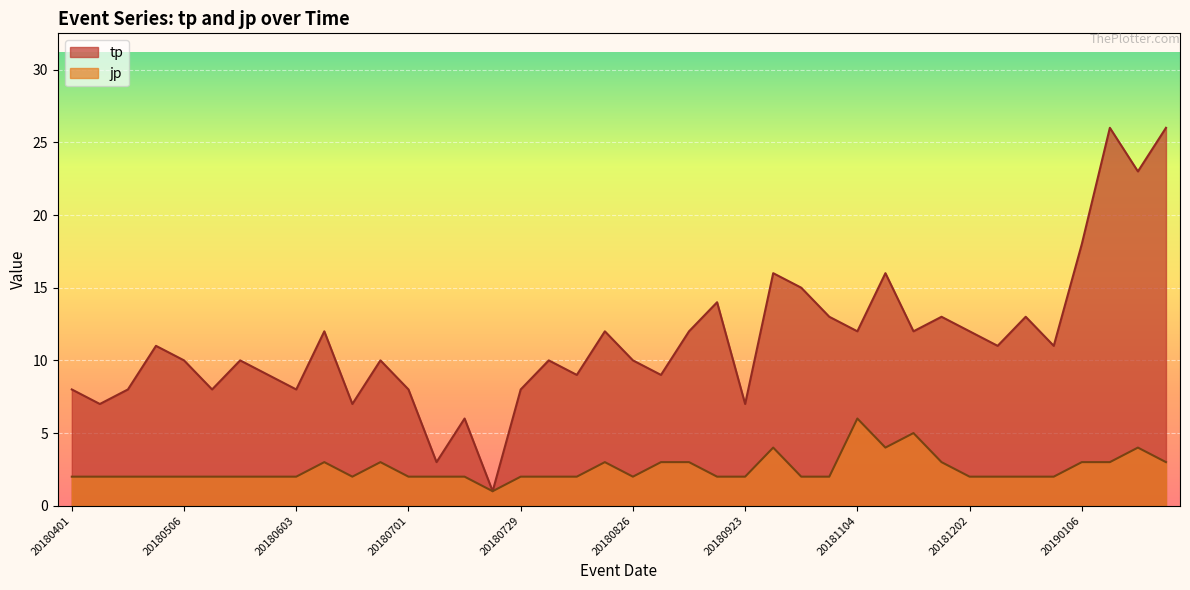

What are all the series names shown in the legend?

tp, jp